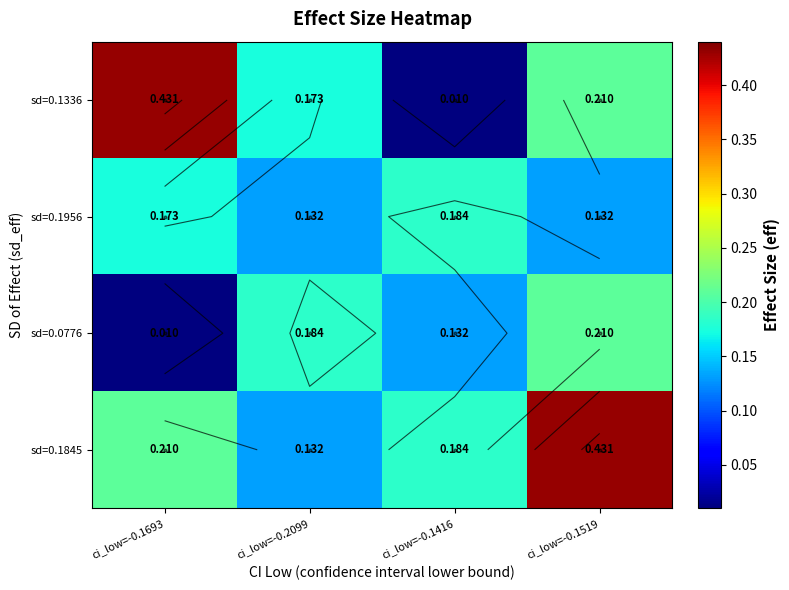

What is the approximate value of sd=0.0776 at ci_low=-0.1519?

0.2